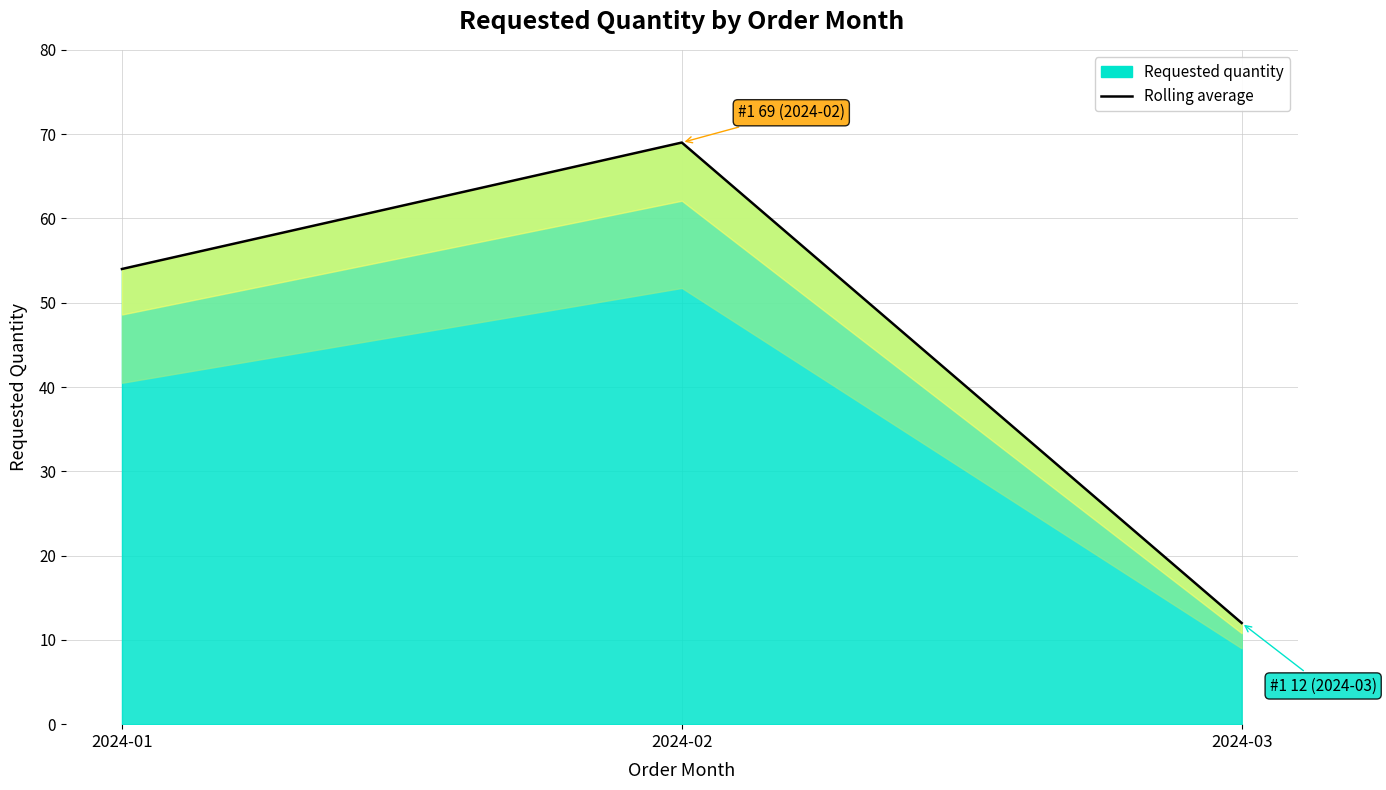

What is the difference between the maximum and minimum values?

57